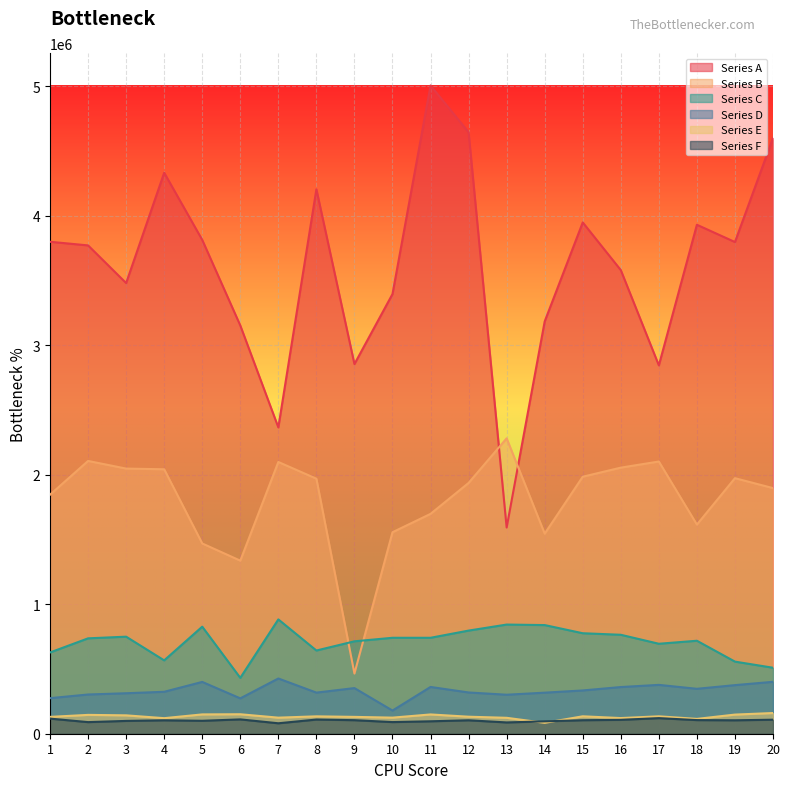

Between 6 and 15, which series saw the biggest shift?

Series A